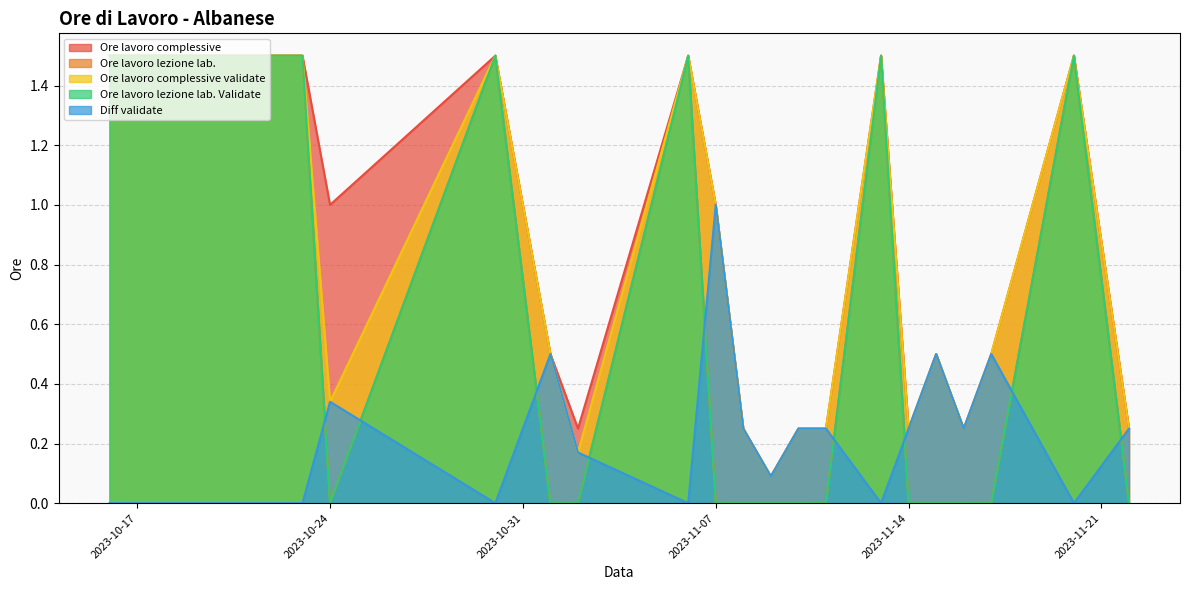

Is the value of Ore lavoro lezione lab. Validate at 2023-11-22 greater than the value of Diff validate at 2023-10-30?

No